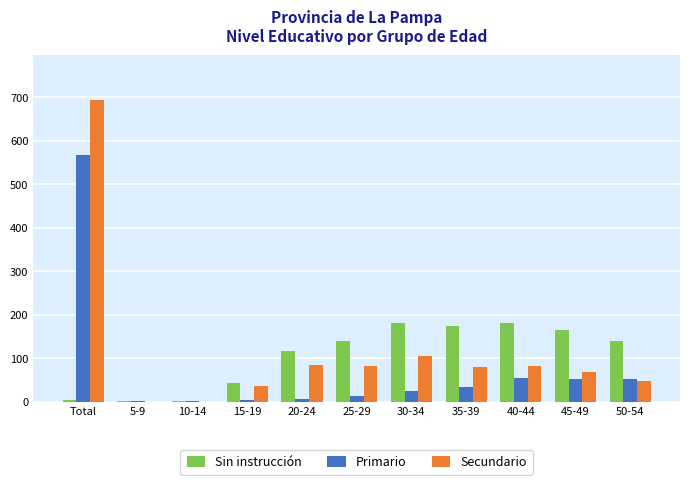

At which category is the sum across all series the highest?

Total